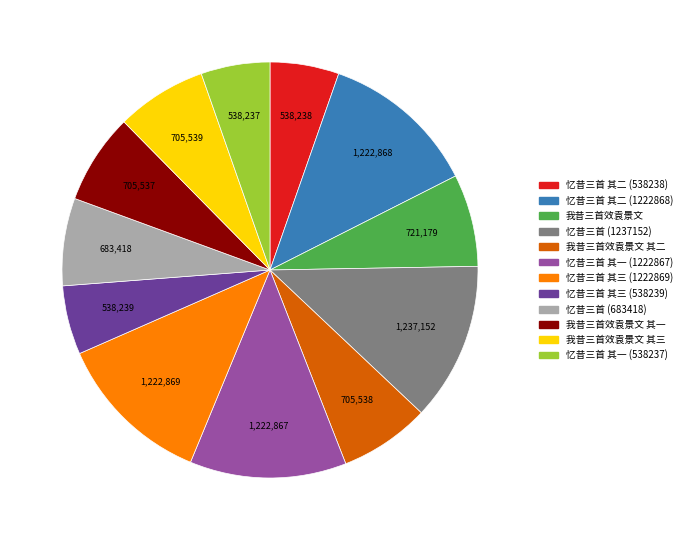

Is there a majority slice in this chart?

No